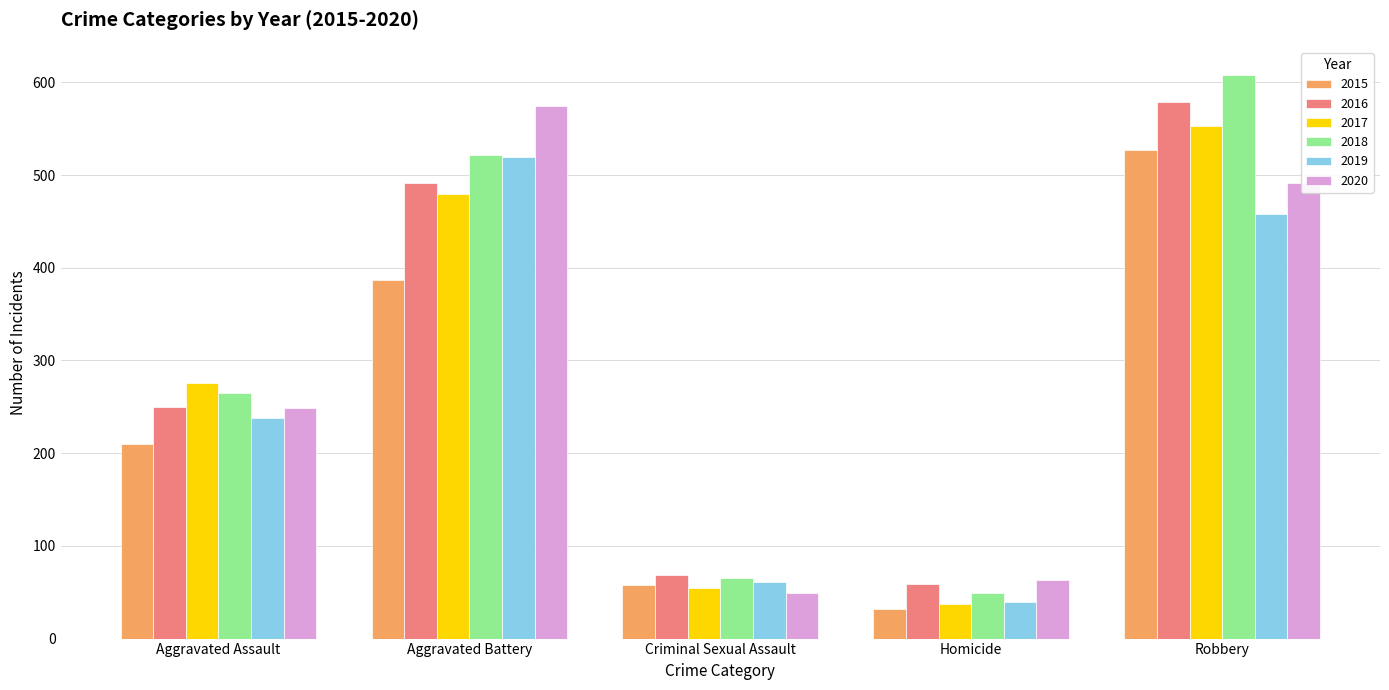

List the labels in order of 2018 value, smallest first.

Homicide, Criminal Sexual Assault, Aggravated Assault, Aggravated Battery, Robbery